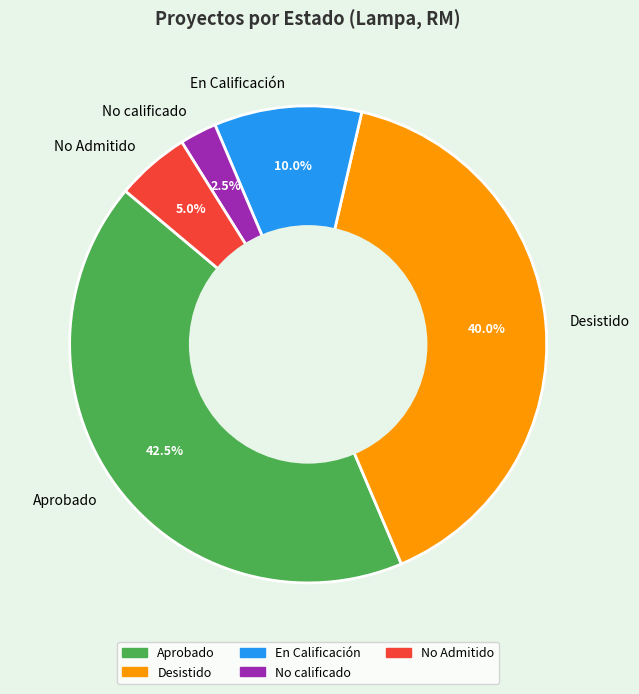

Rank the categories by value from highest to lowest.

Aprobado, Desistido, En Calificación, No Admitido, No calificado